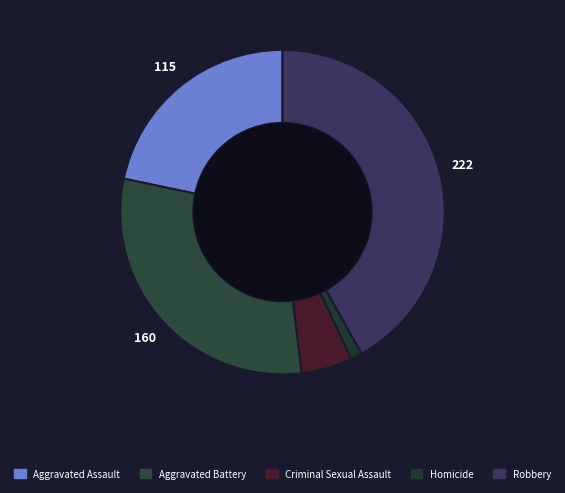

Which category has the smallest portion of the pie?

Homicide